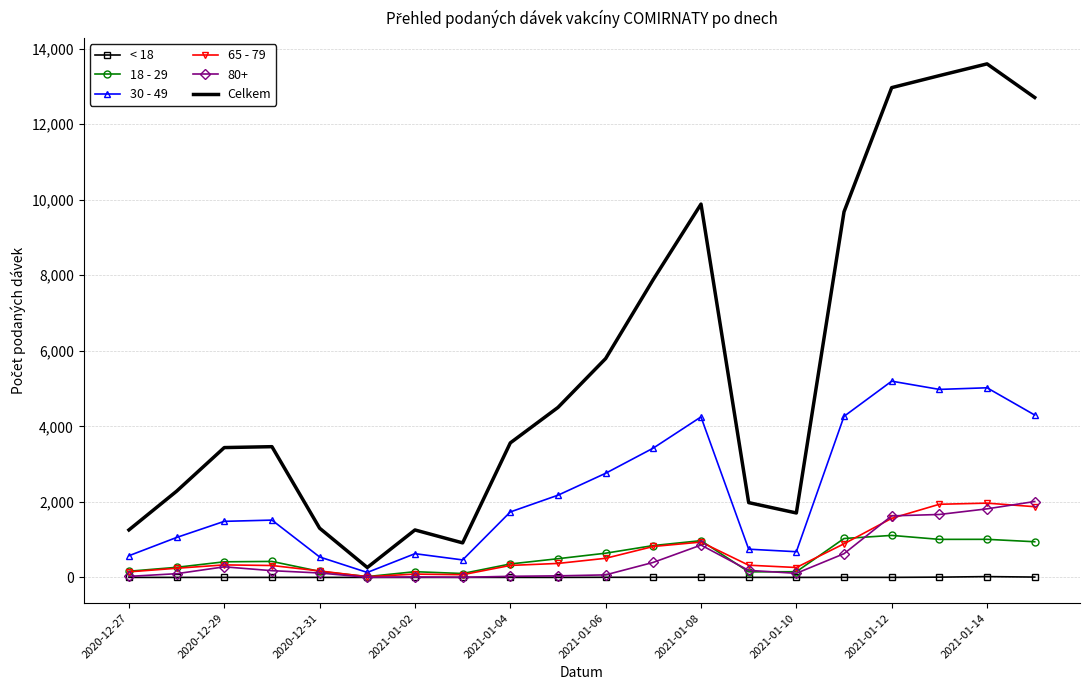

What are all the series names shown in the legend?

< 18, 18 - 29, 30 - 49, 65 - 79, 80+, Celkem